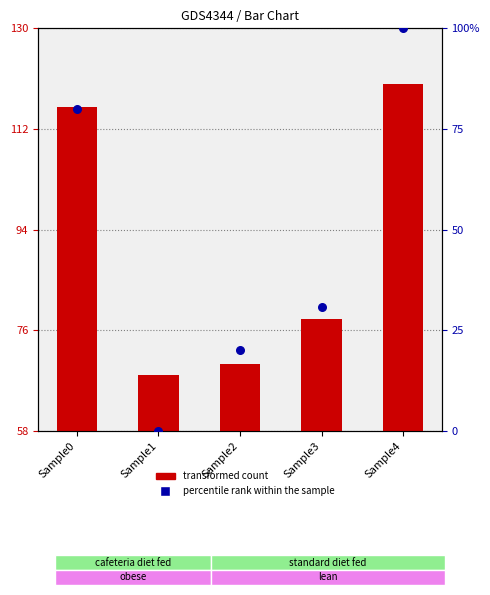

Which series has the largest total across all categories?

transformed count